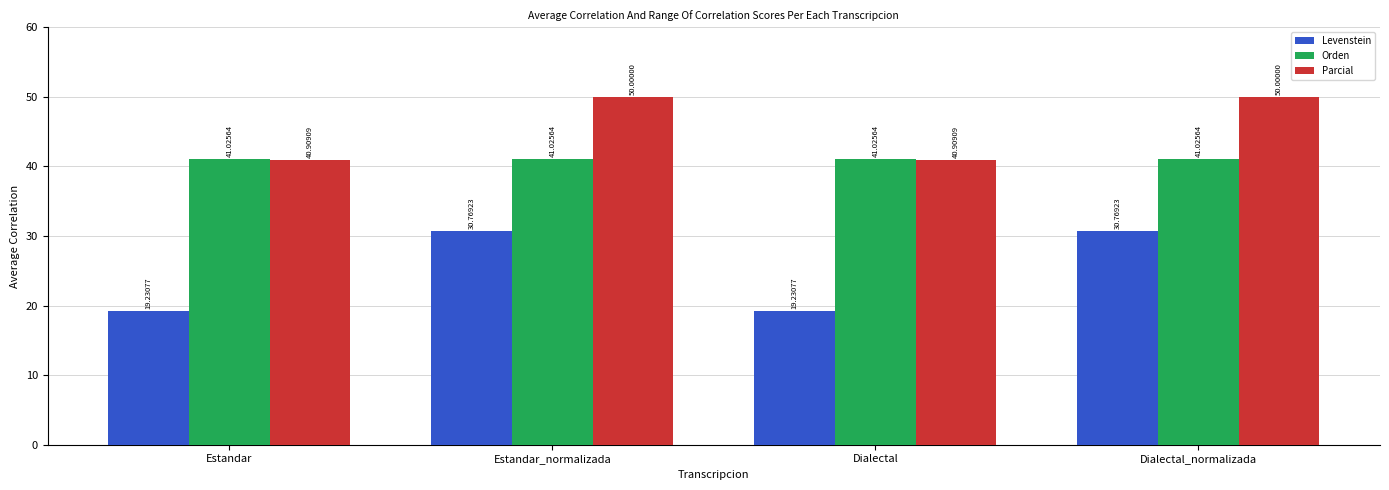

What is the value of the Levenstein bar at the 3rd from the left?

19.2